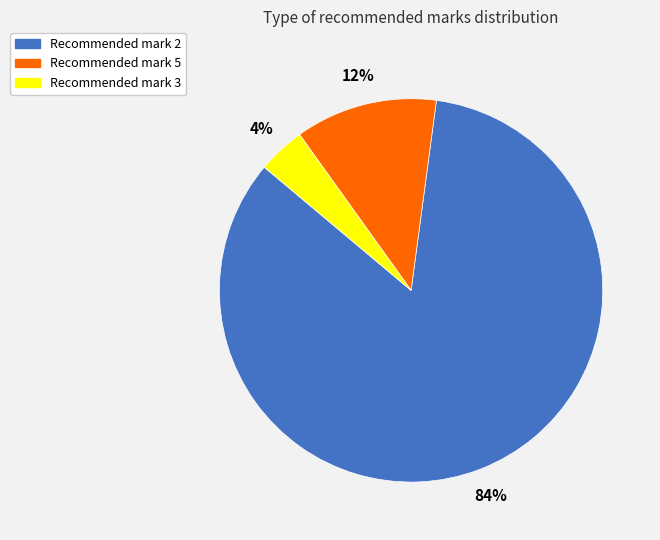

Is there a majority slice in this chart?

Yes